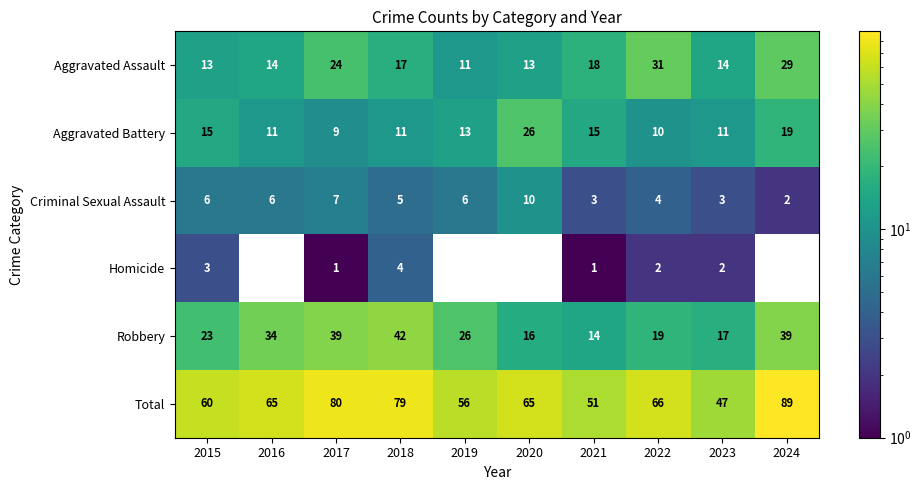

Which series has the largest range (max minus min)?

Total